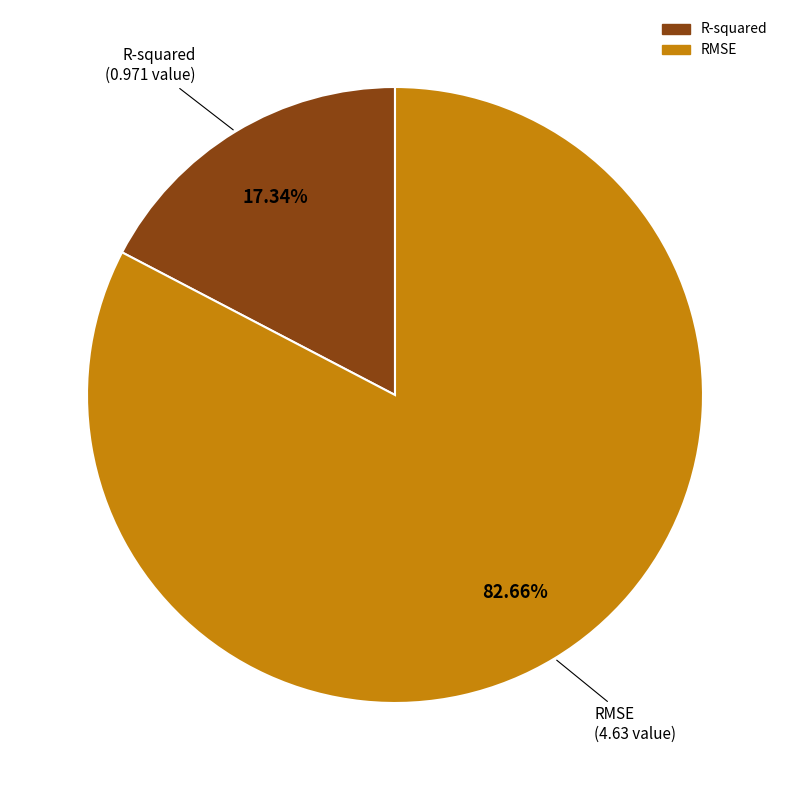

Is it true that RMSE is 91% of the pie?

False